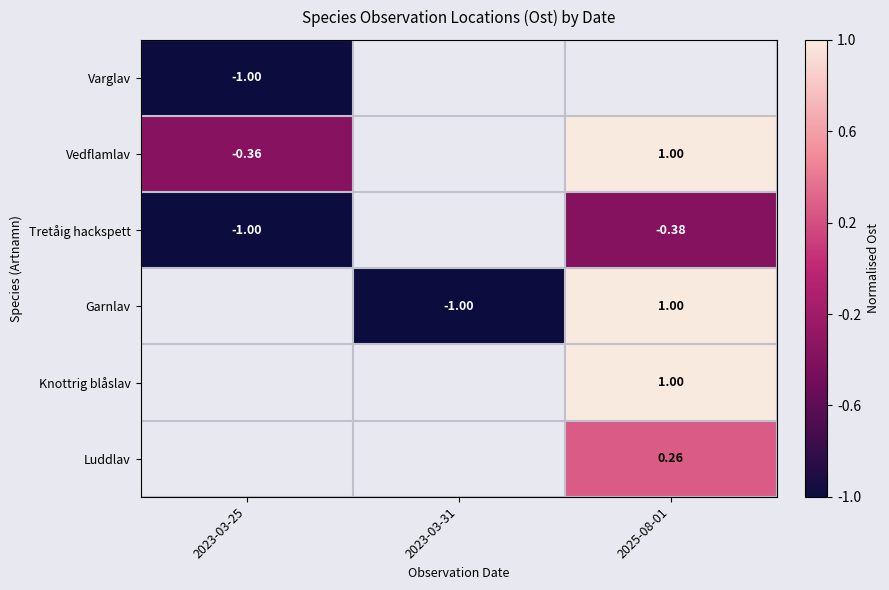

Is the value of Vedflamlav at 2025-08-01 greater than the value of Tretåig hackspett at 2023-03-25?

Yes